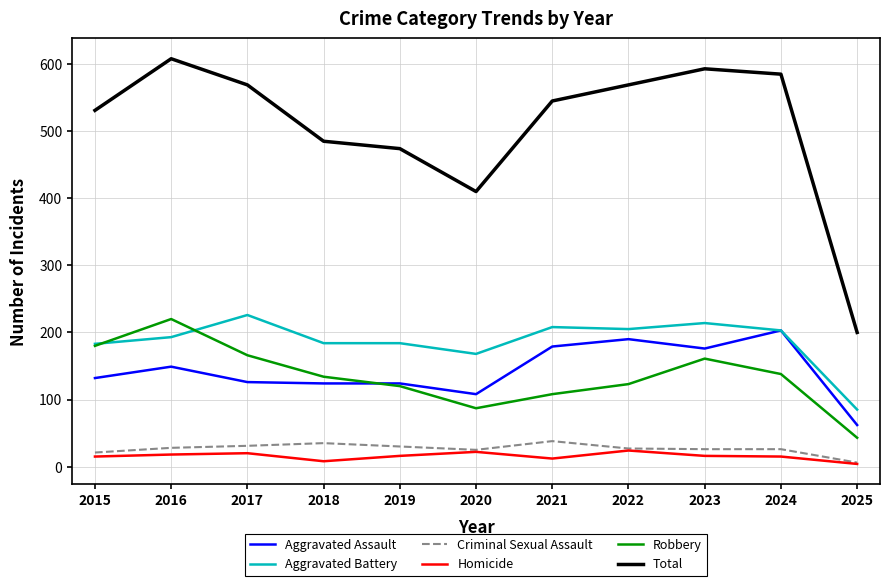

What value does the Total series have at 2022, to the nearest 10?

570